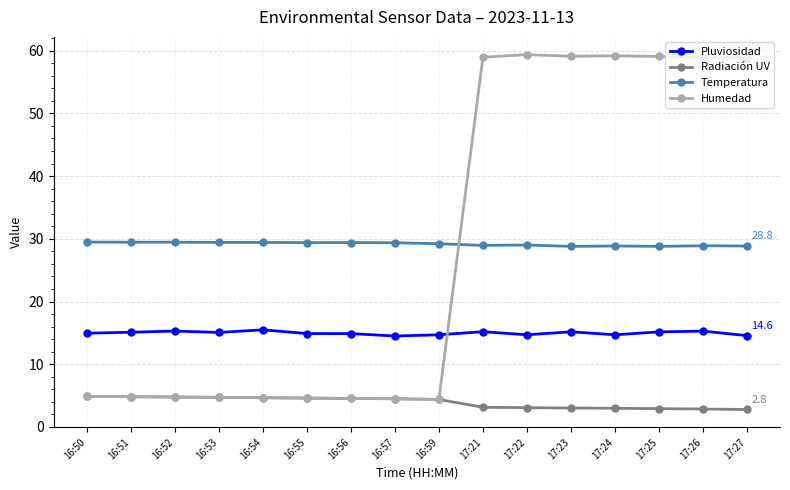

Rank the series by their maximum value, from lowest to highest.

Radiación UV, Pluviosidad, Temperatura, Humedad